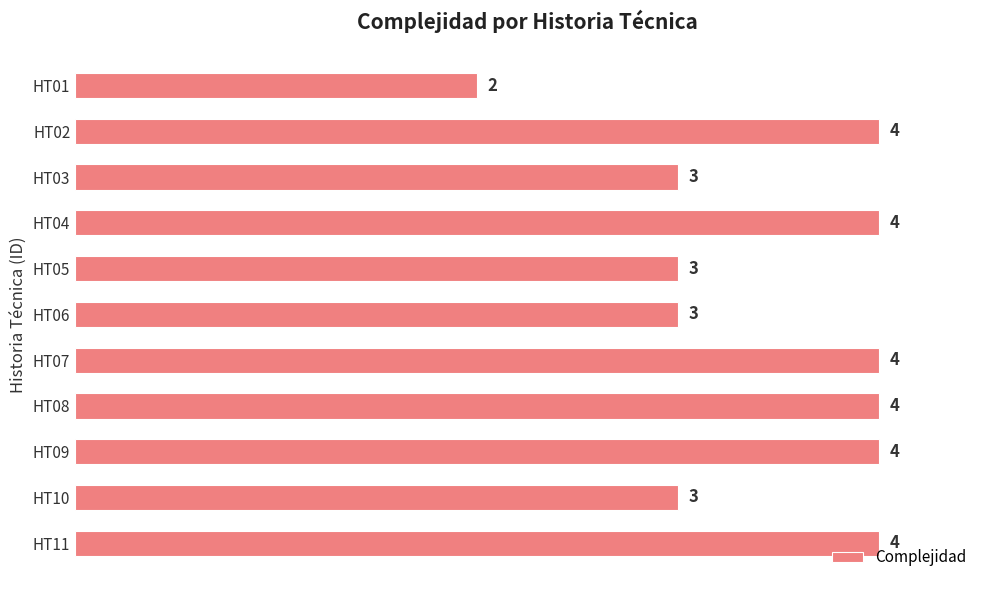

Which label corresponds to the smallest value in the chart?

HT01